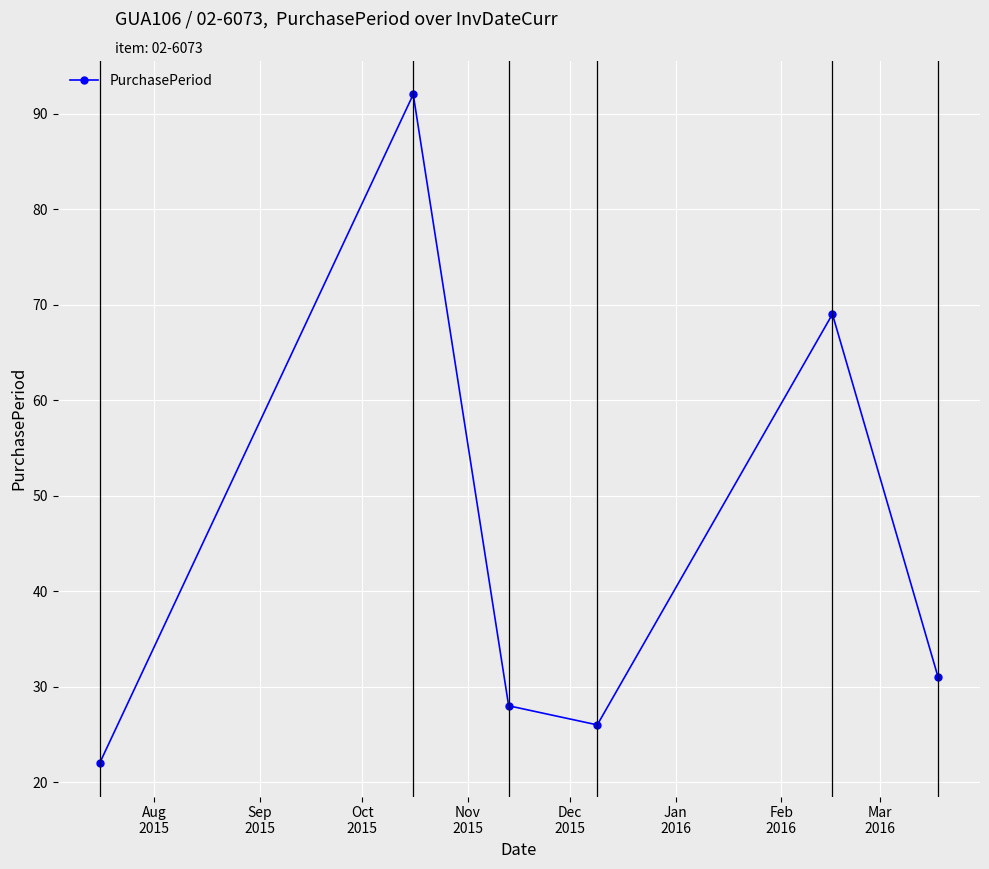

True or false: there are more than 2 points higher than both neighbors.

False